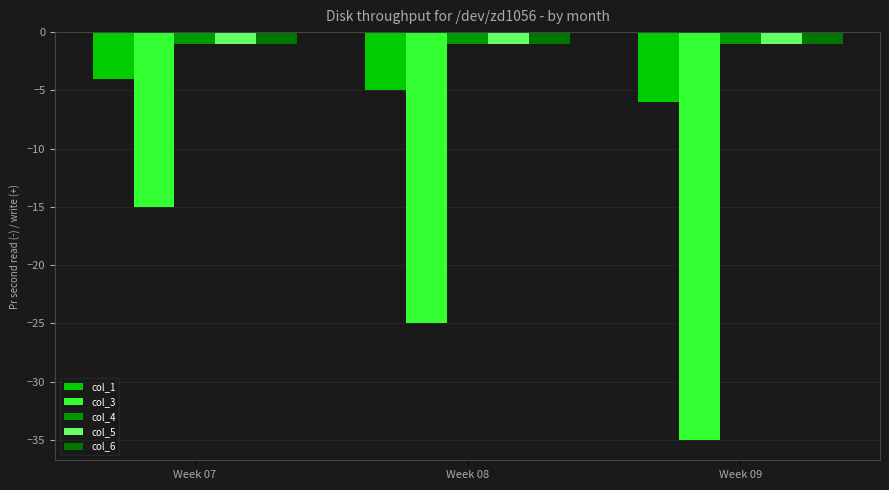

Rank the series by their maximum value, from lowest to highest.

col_3, col_1, col_4, col_5, col_6